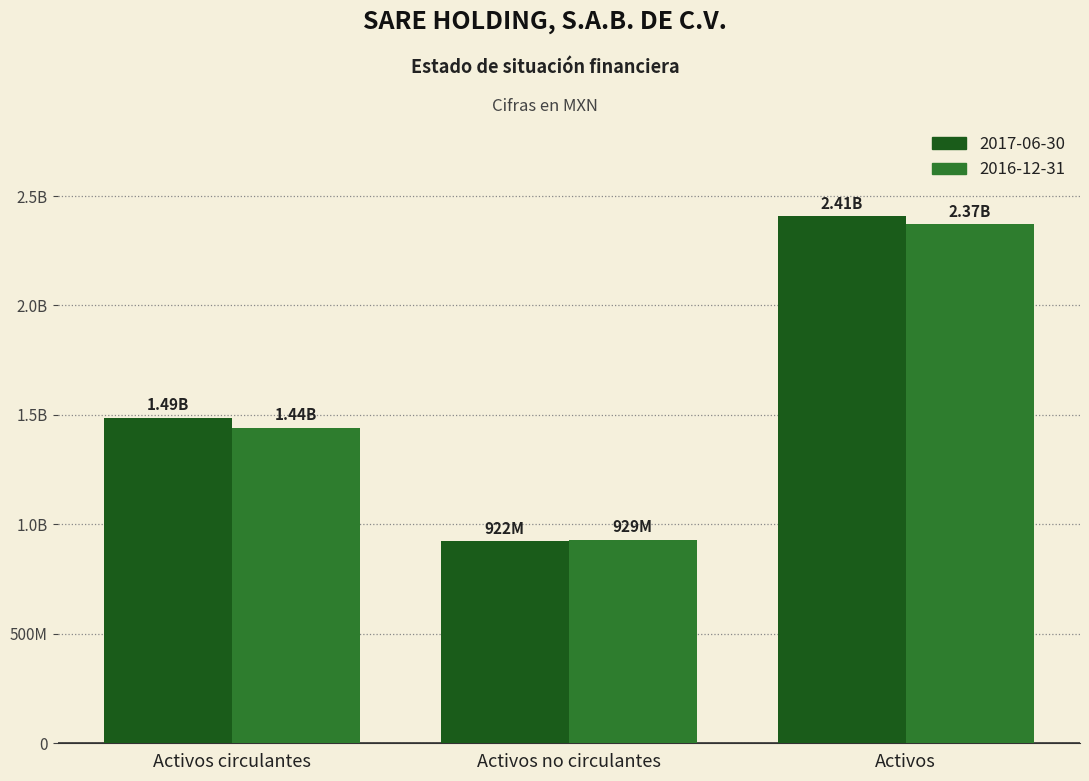

What is the value of the 2016-12-31 bar at the 1st from the left?

1442483000